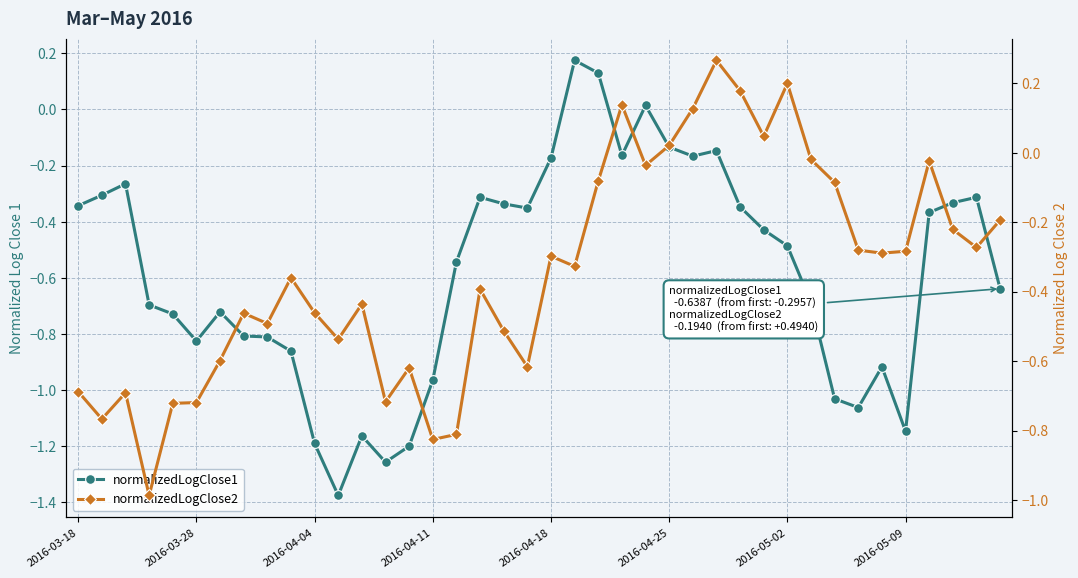

What is the difference between the maximum and minimum values in the normalizedLogClose1 series?

1.6